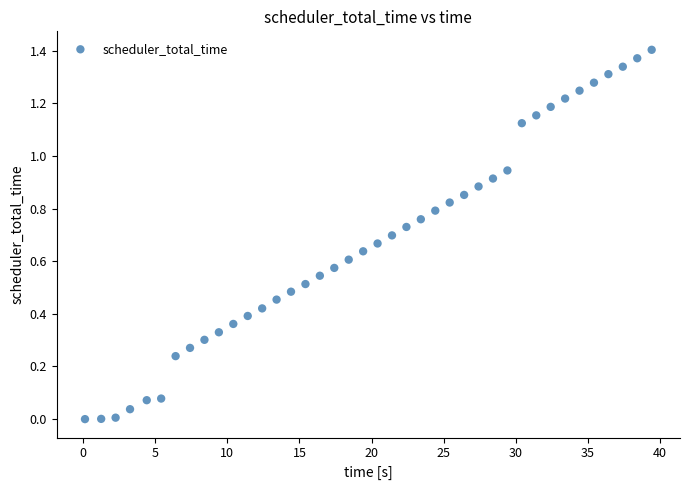

What is the range of X values (max minus min)?

39.3